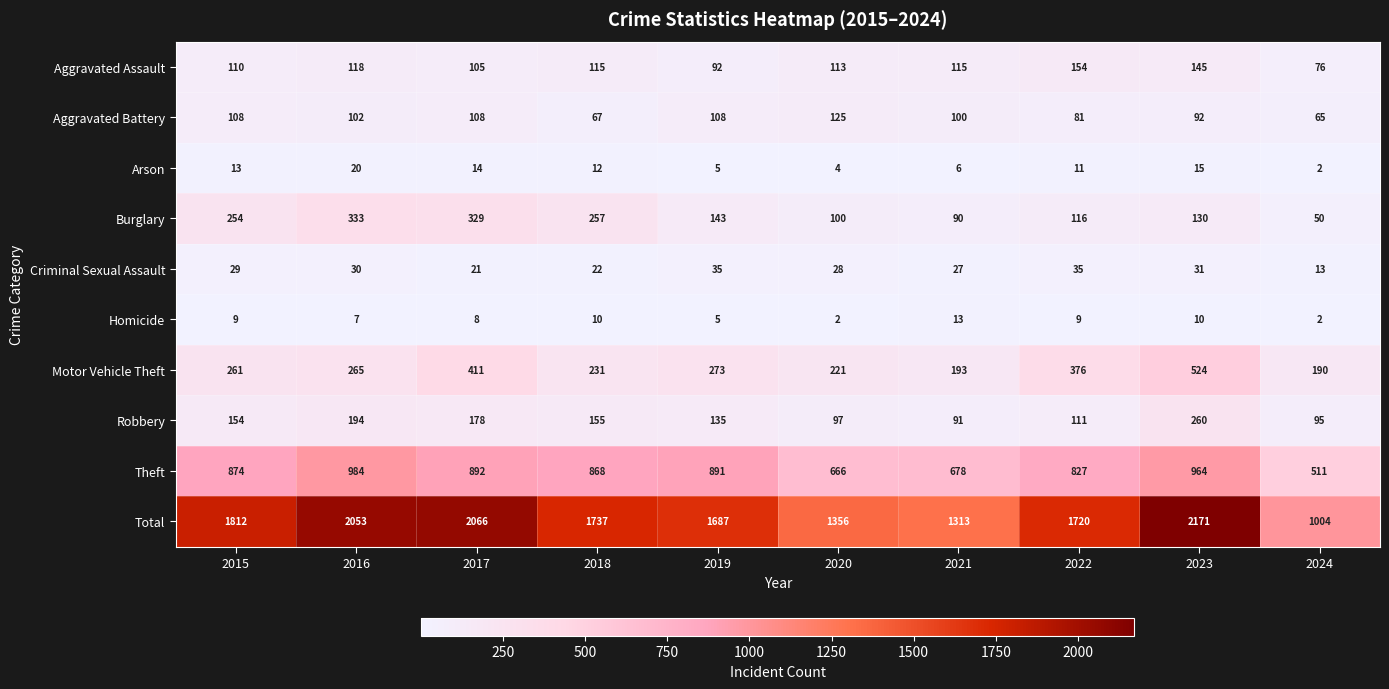

The Arson series shows 7 at 2022. True or false?

False